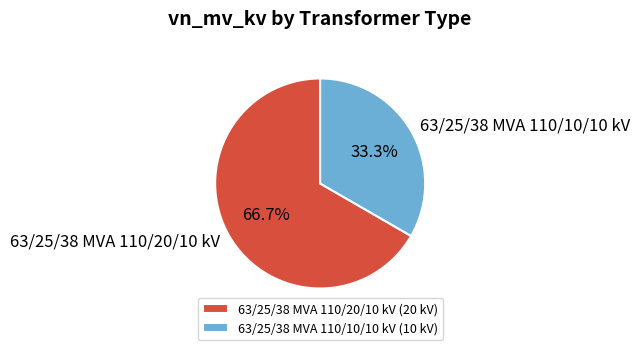

Between 63/25/38 MVA 110/10/10 kV and 63/25/38 MVA 110/20/10 kV, which is larger?

63/25/38 MVA 110/20/10 kV